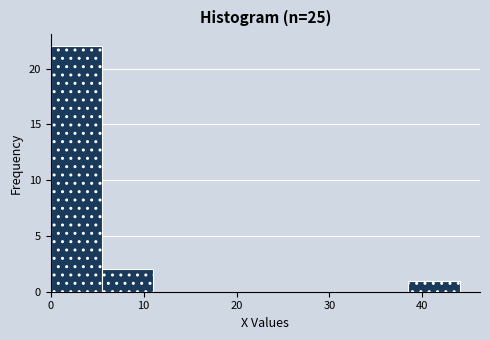

Which range on the x-axis has the tallest bar?

0.0 to 5.5